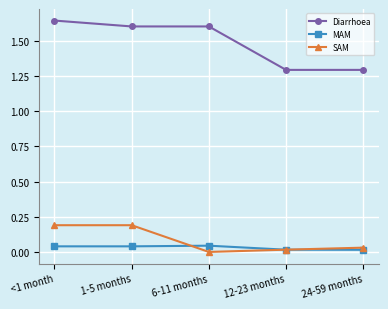

Rank the series at 24-59 months from highest to lowest value.

Diarrhoea, SAM, MAM